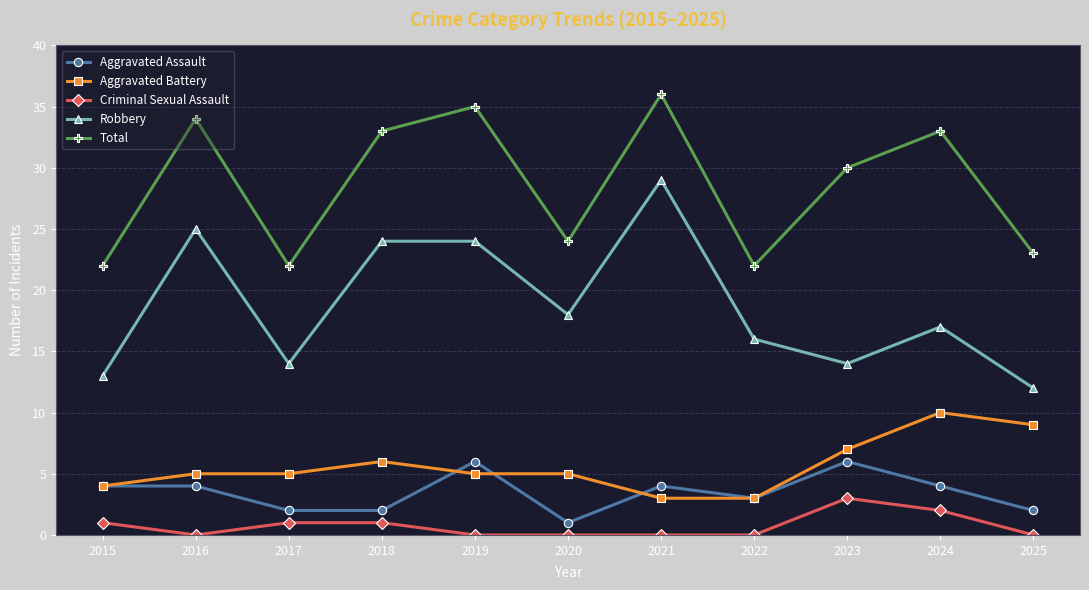

How many categories are shown in the chart?

11